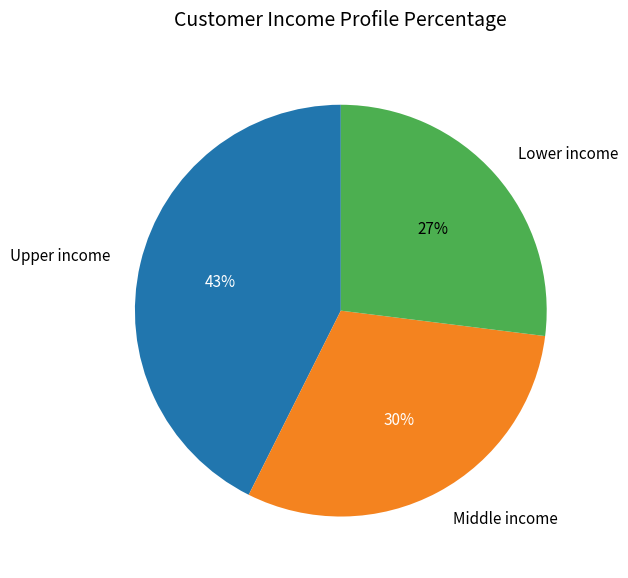

Is there any slice that represents more than half of the pie?

No